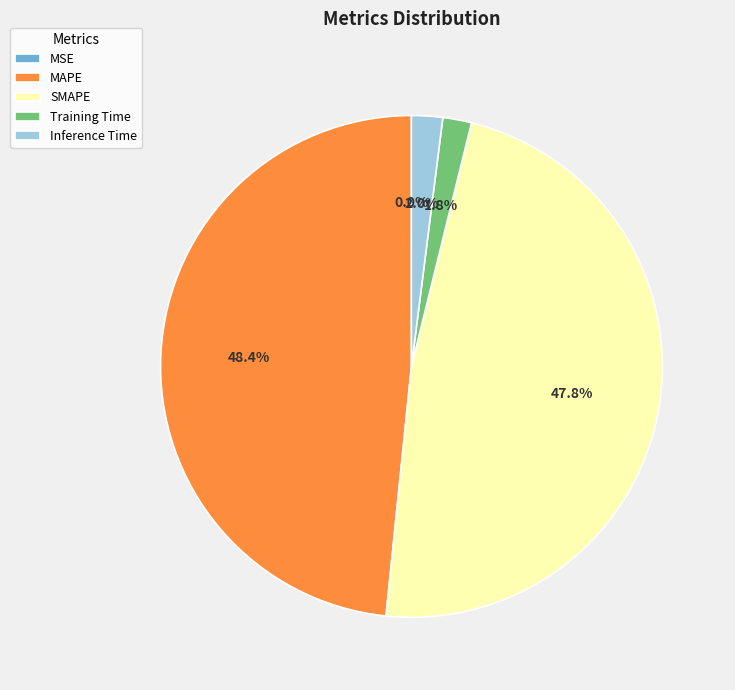

Does MAPE account for over 50% of the chart?

No